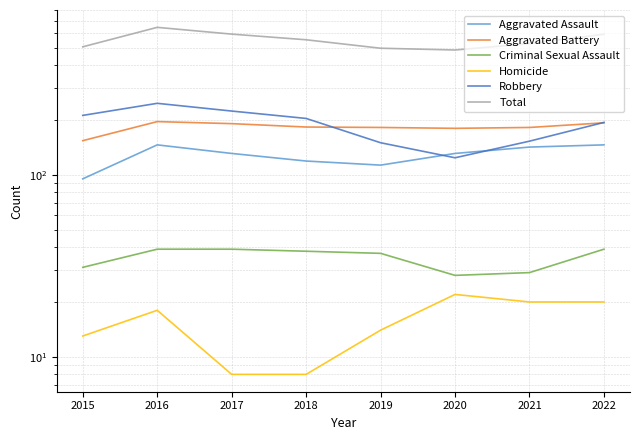

After their last crossing, which series has the higher values: Robbery or Aggravated Assault?

Robbery